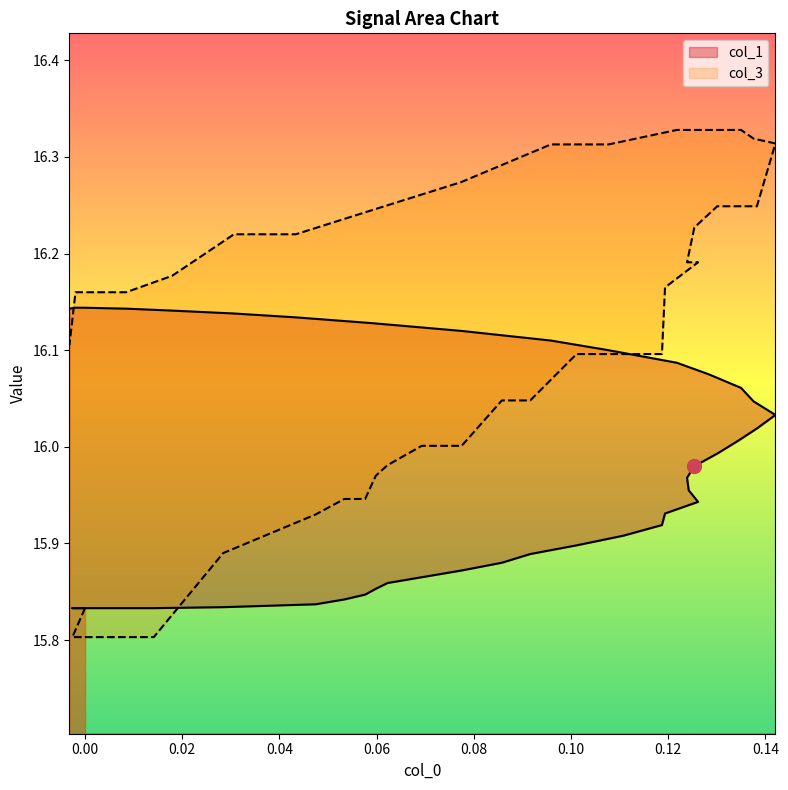

Reading right to left, transcribe all the data shown in this chart.

col_1: 16.1	16.1	16.1	16.1	16.1	16.1	16.1	16.1	16.1	16.1	16.1	16.1	16.1	16.1	16.0	16.0	16.0	16.0	16.0	16.0	16.0	16.0	15.9	15.9	15.9	15.9	15.9	15.9	15.9	15.9	15.9	15.9	15.9	15.8	15.8	15.8	15.8	15.8	15.8	15.8
col_3: 16.1	16.2	16.2	16.2	16.2	16.2	16.2	16.2	16.3	16.3	16.3	16.3	16.3	16.3	16.3	16.3	16.2	16.2	16.2	16.2	16.2	16.2	16.2	16.2	16.1	16.1	16.1	16.0	16.0	16.0	16.0	16.0	16.0	15.9	15.9	15.9	15.9	15.8	15.8	15.8